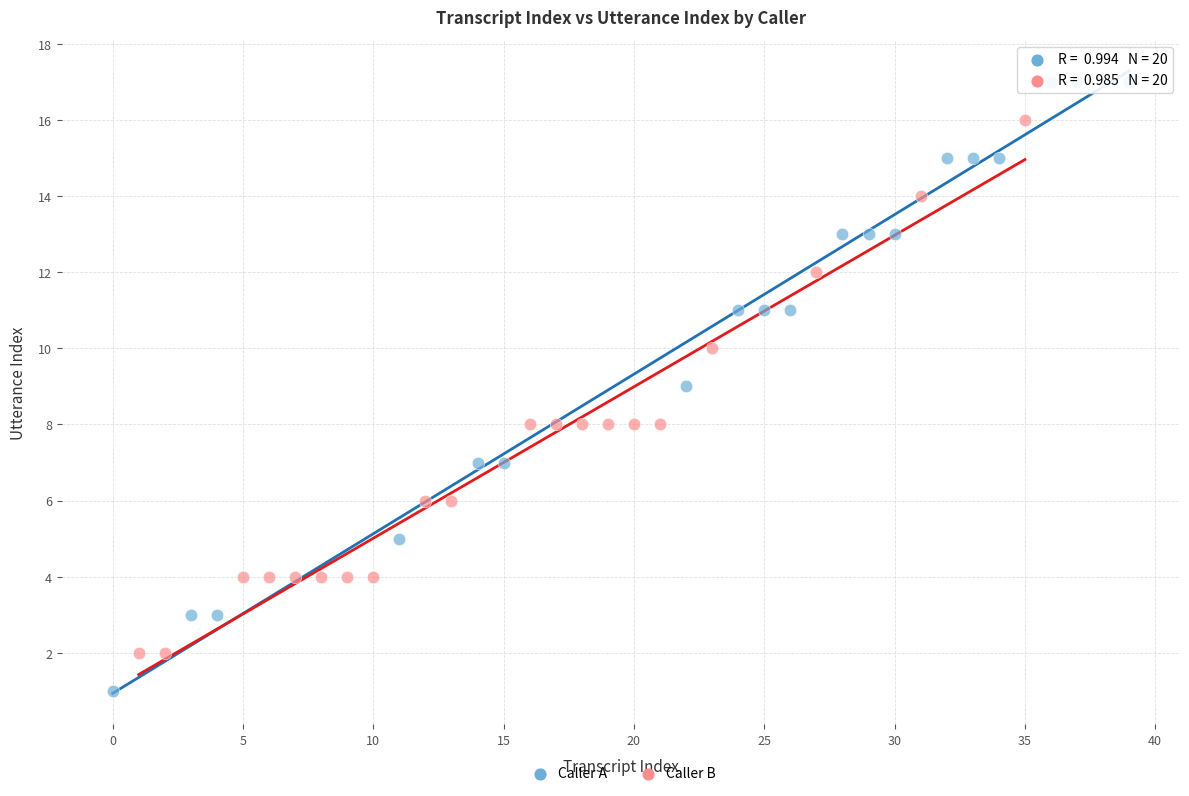

Which series has the largest Y range (max minus min)?

Caller A